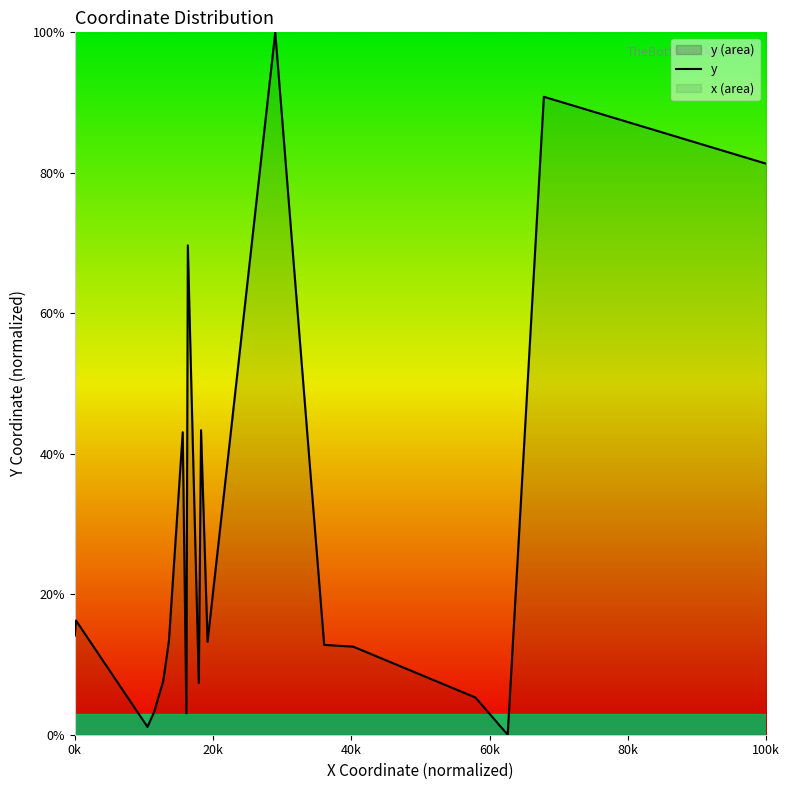

Reading left to right, list all the values displayed in this chart.

14.1	16.3	1.1	3.2	7.6	13.4	15.6	43.1	3.1	69.7	7.4	43.4	13.2	100.0	12.8	12.5	5.3	0.0	90.8	81.3